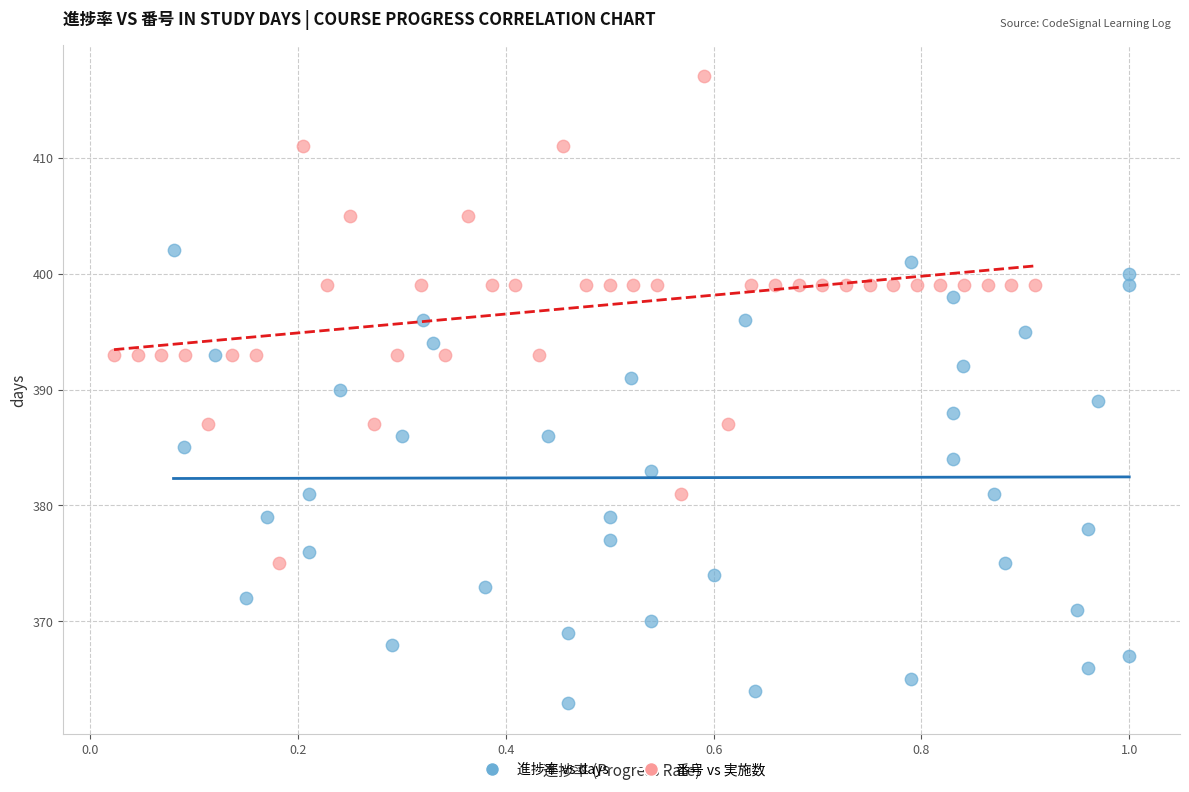

Which series reaches the maximum Y coordinate?

番号 vs 実施数